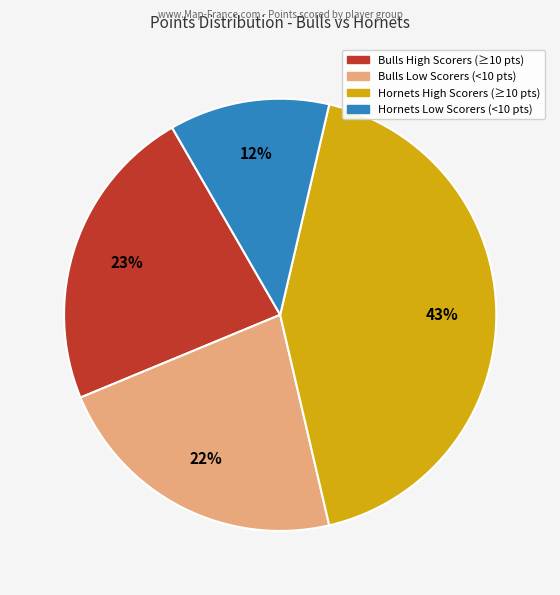

Is there any slice that represents more than half of the pie?

No